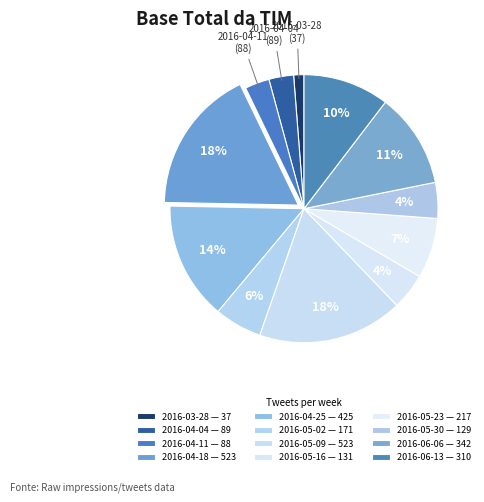

To the nearest percent, what is the average slice percentage?

8%